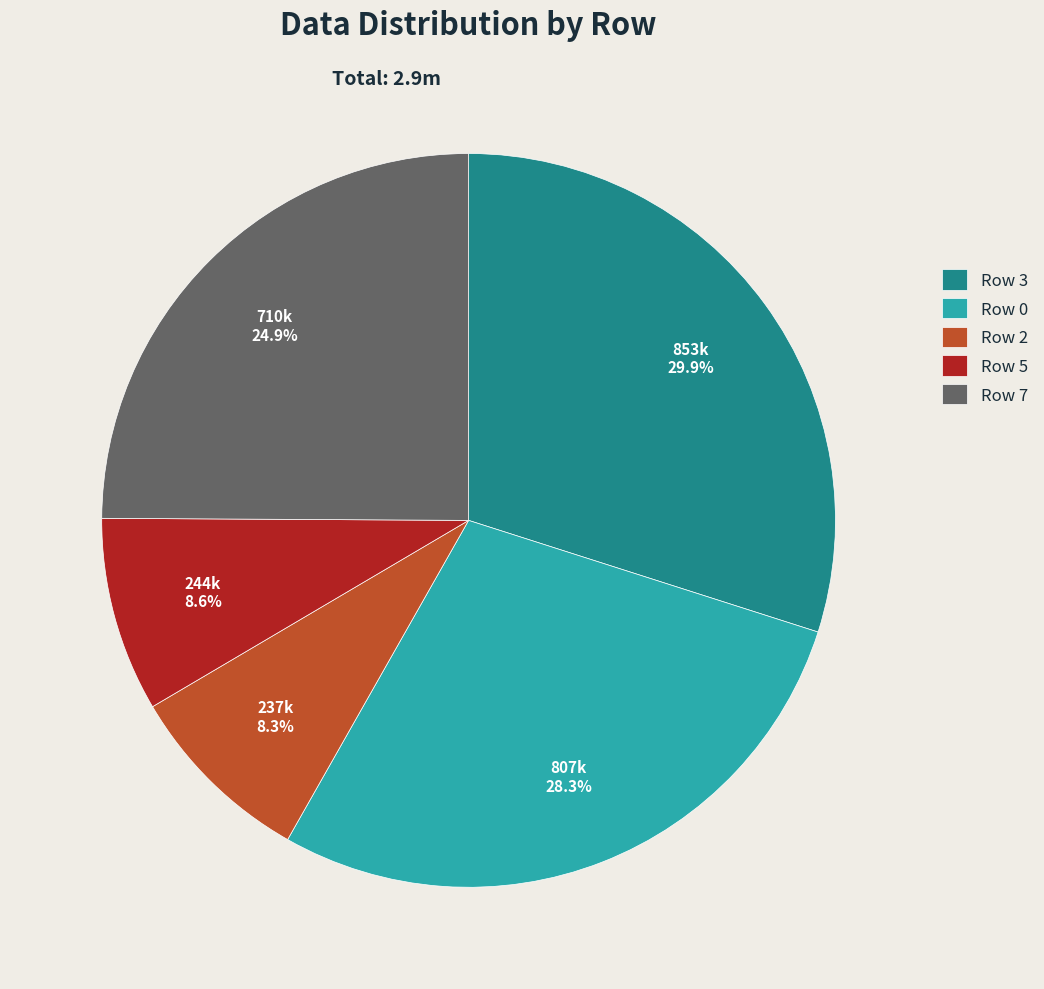

How many segments does this pie chart have?

5